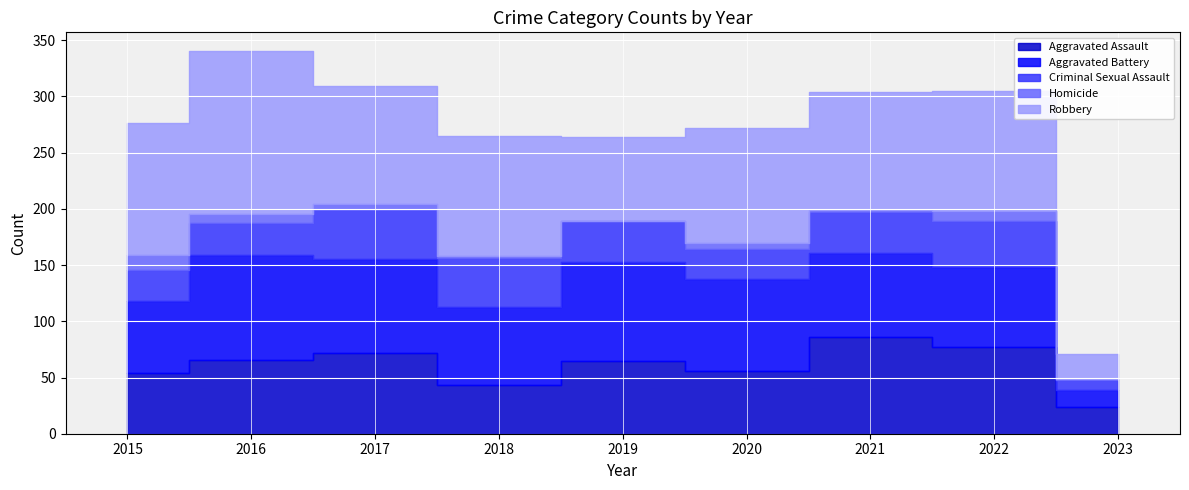

What is the value of the Homicide point at the 6th from the left?

6